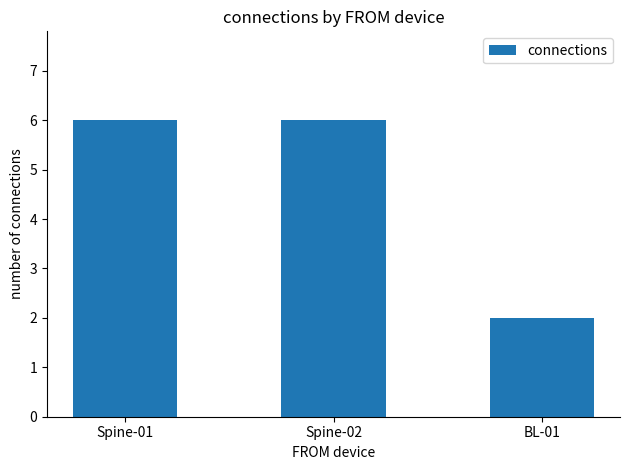

What is the sum of the values at Spine-01 and Spine-02?

12